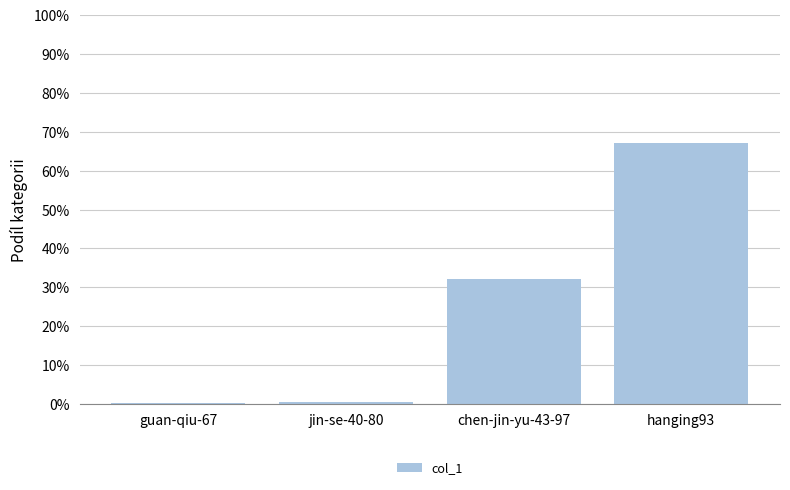

What is the sum of the values at chen-jin-yu-43-97 and hanging93?

99.1